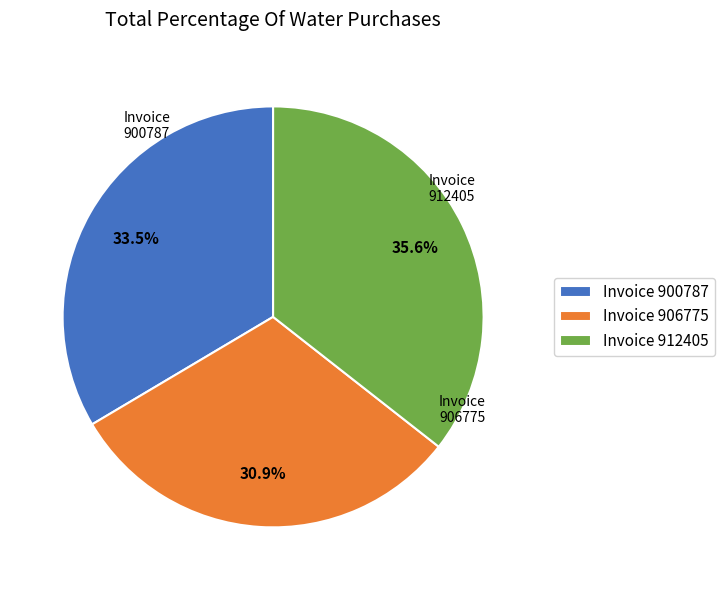

Which slice is the smallest?

Invoice 906775